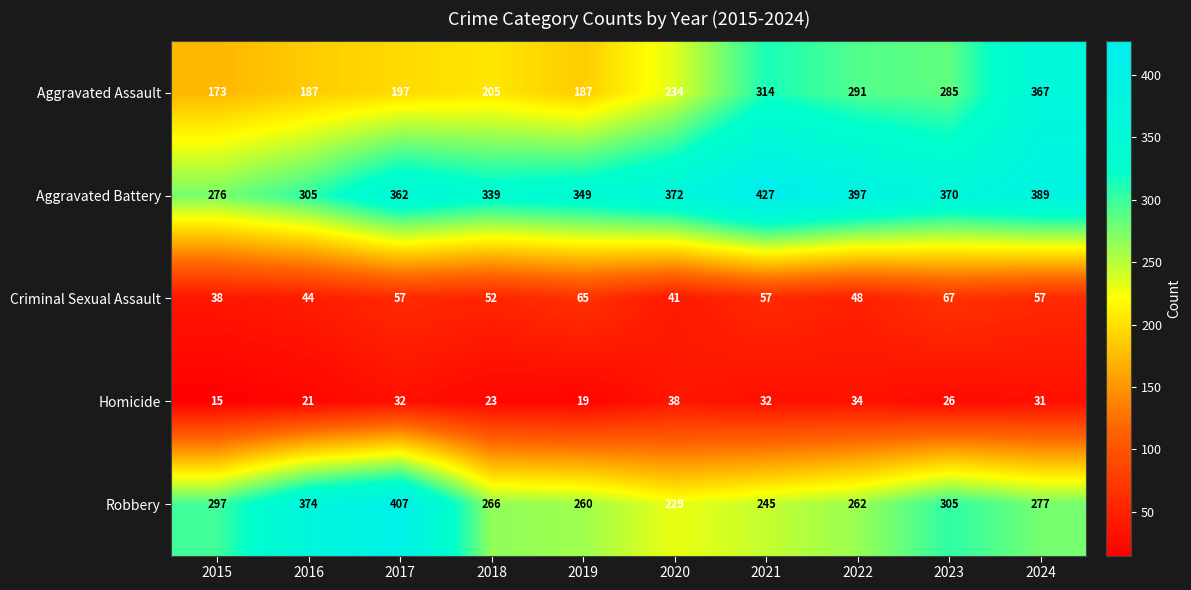

List the series in order of their peak value, highest first.

Aggravated Battery, Robbery, Aggravated Assault, Criminal Sexual Assault, Homicide